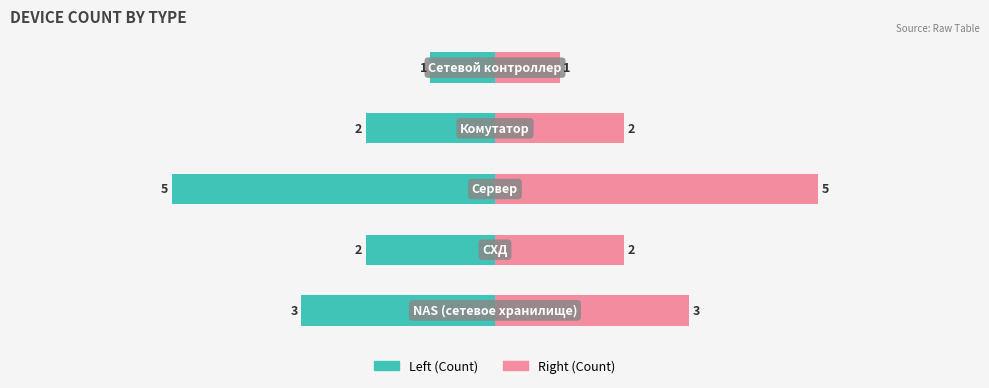

List the labels in order of value, smallest first.

Сетевой контроллер, СХД, Комутатор, NAS (сетевое хранилище), Сервер